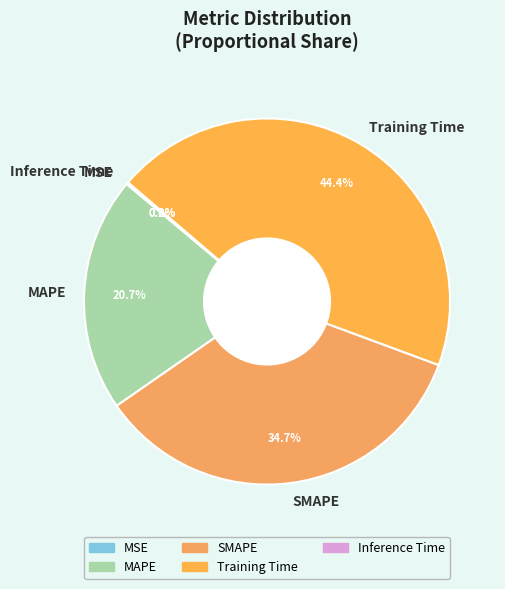

What portion of the pie excludes MAPE?

79.3%